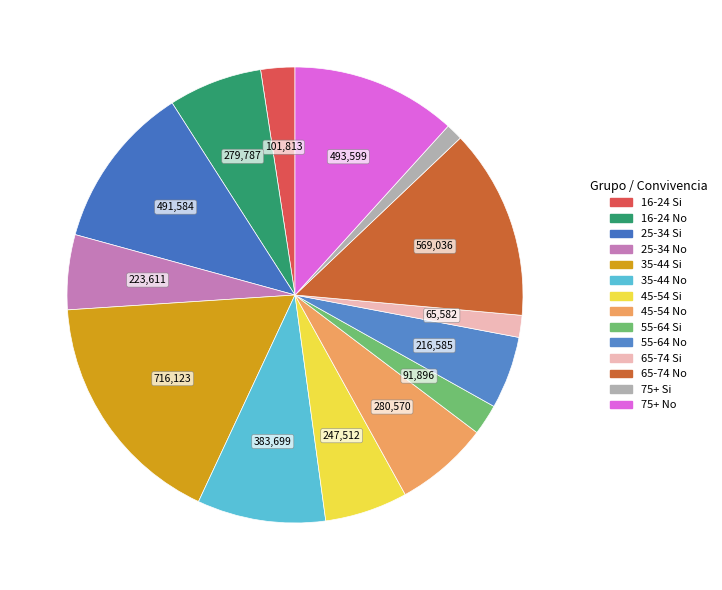

To the nearest percent, what is the average slice percentage?

7%